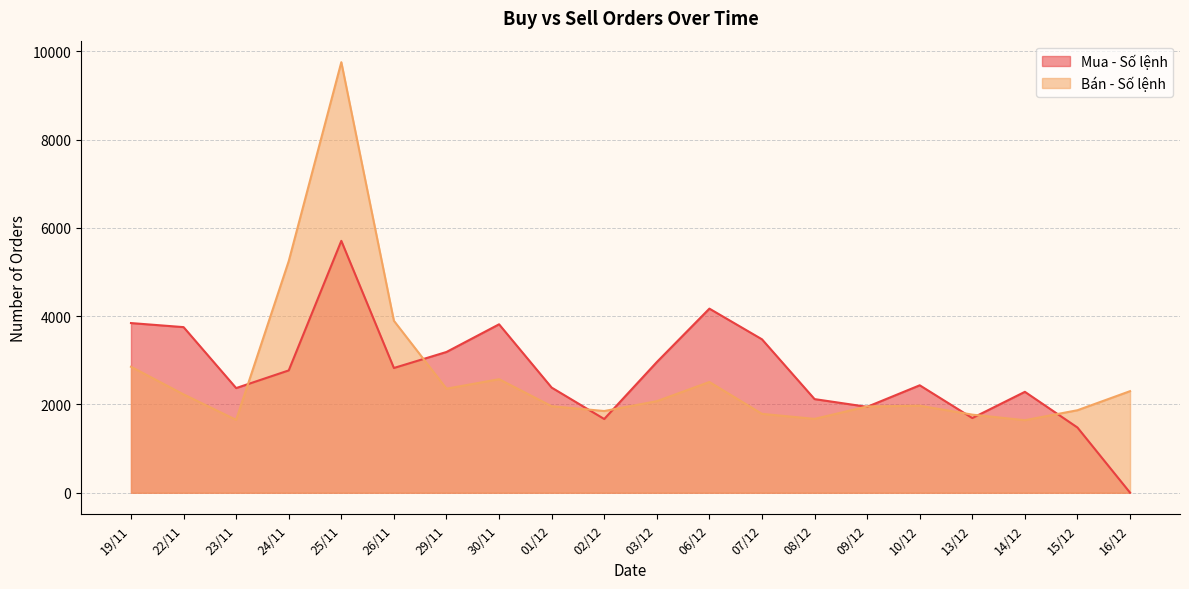

Which series has the largest total across all categories?

Mua - Số lệnh